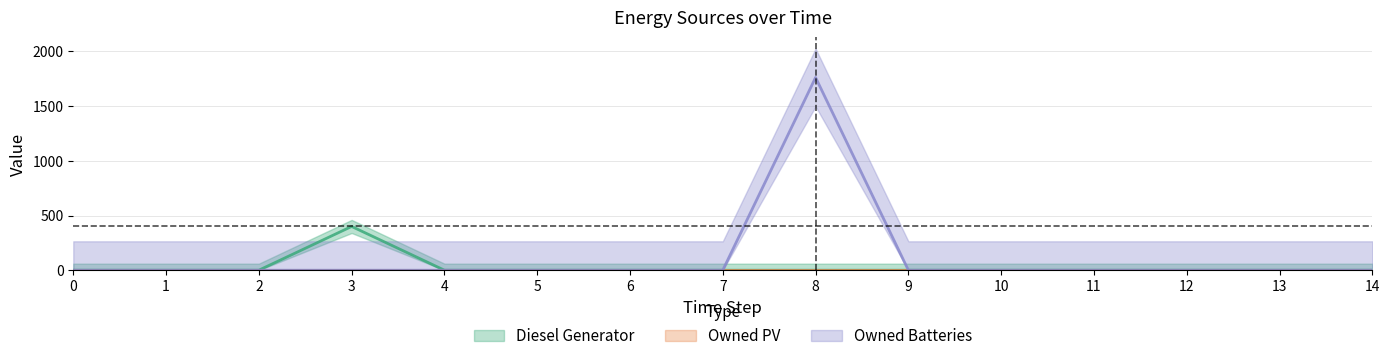

Reading right to left, extract all data points from this chart.

Diesel Generator: 14=0	13=0	12=0	11=0	10=0	9=0	8=0	7=0	6=0	5=0	4=0	3=400	2=0	1=0	0=0
Owned Batteries: 14=0	13=0	12=0	11=0	10=0	9=0	8=1762	7=0	6=0	5=0	4=0	3=0	2=0	1=0	0=0